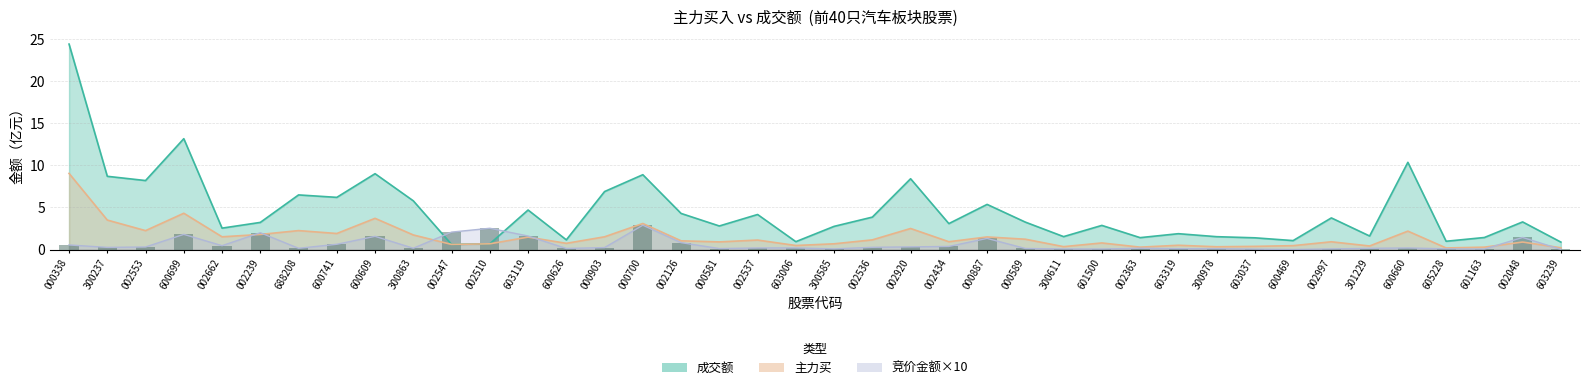

The 竞价金额 series shows 2.9 at 000700. True or false?

True